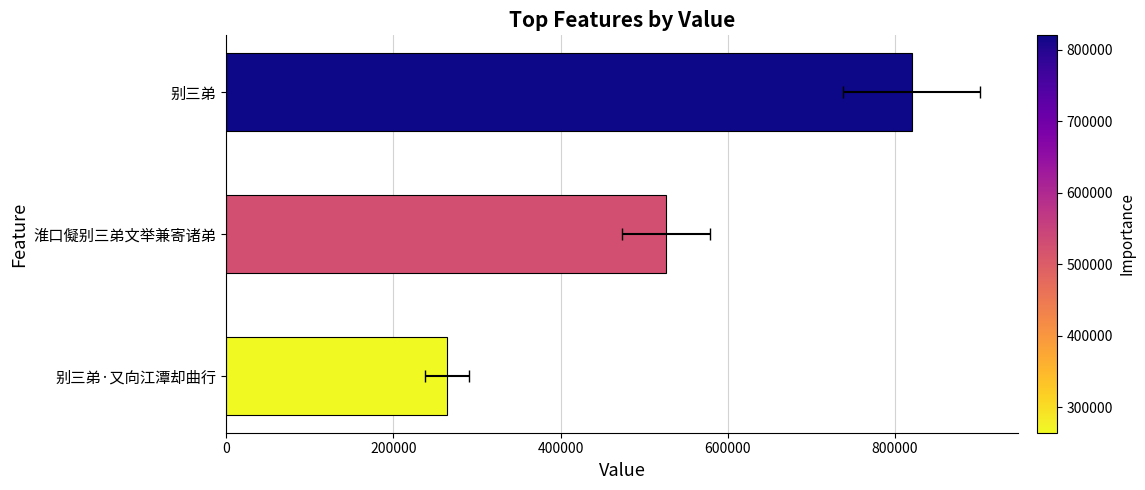

What is the sum of all values?

1611154